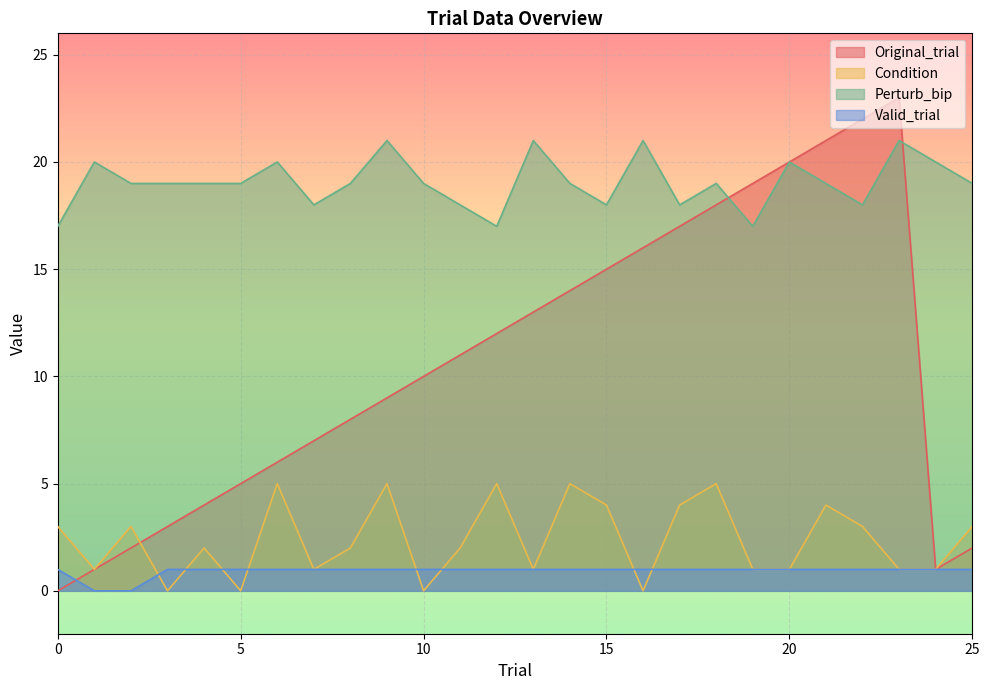

Count the Perturb_bip values in the range 18 to 20.

19